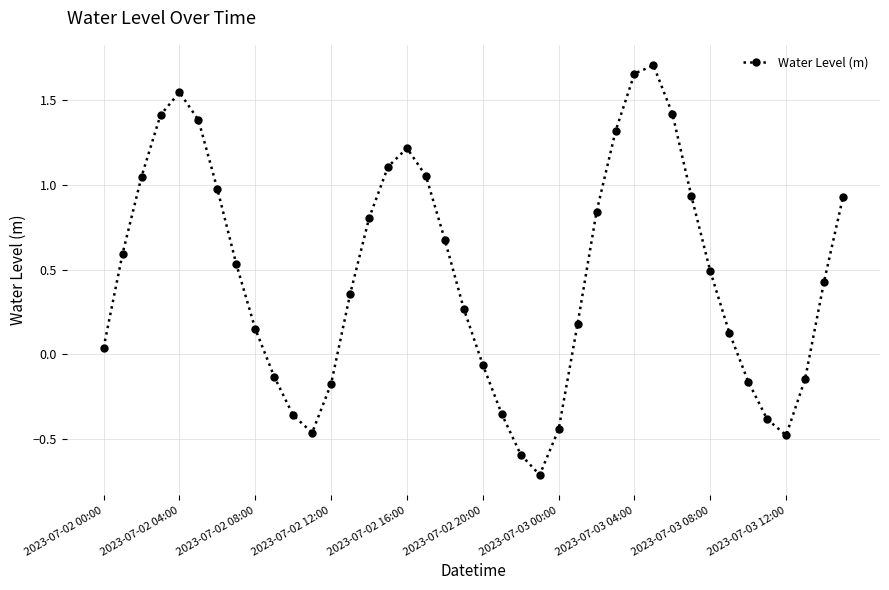

How many points are higher than both their immediate neighbors (excluding endpoints)?

3